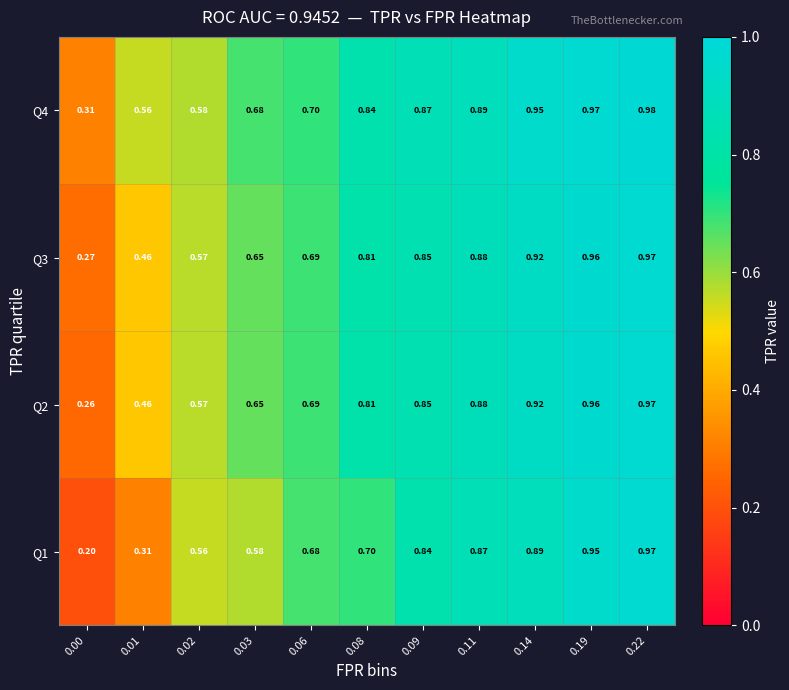

What is the total value across all series at 0.22?

3.9